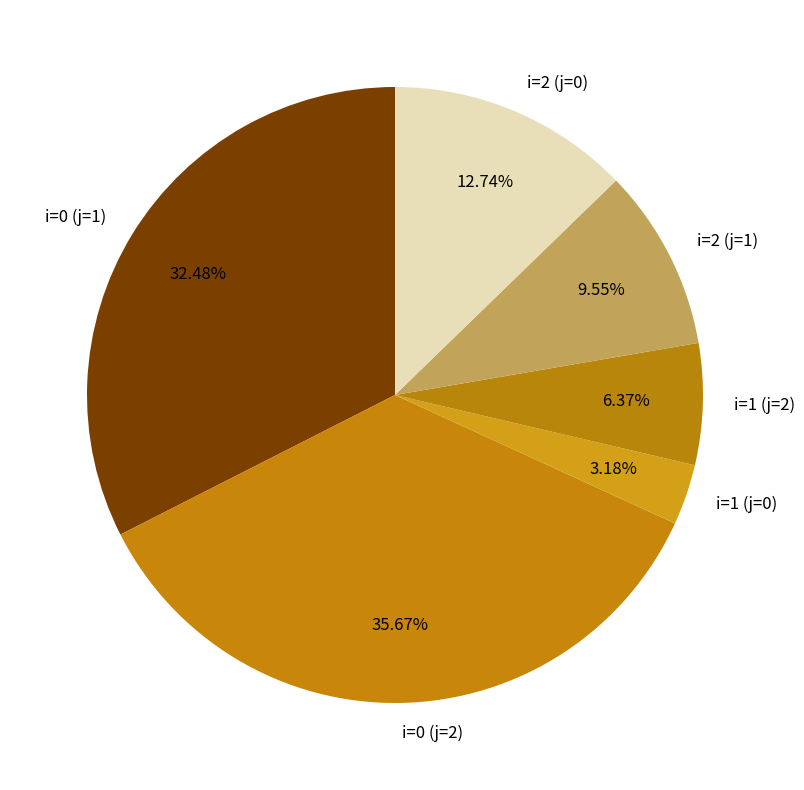

What percentage is the i=0 (j=2) slice, to the nearest percent?

36%